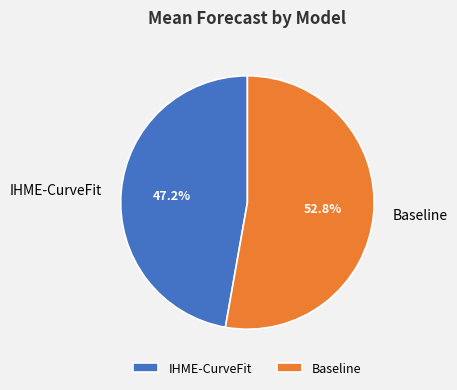

How many segments does this pie chart have?

2